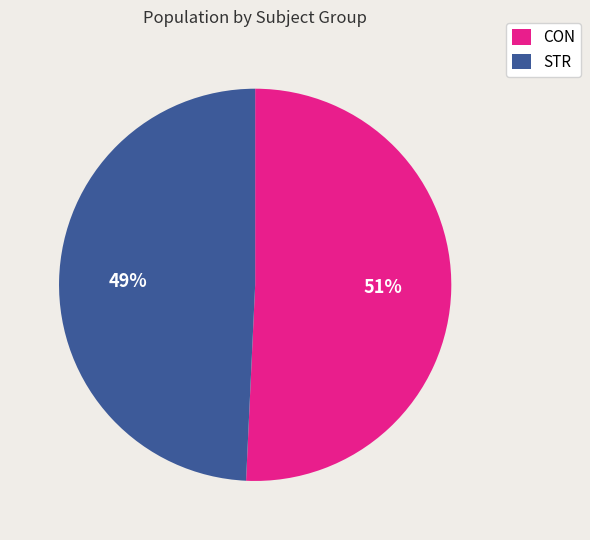

To the nearest percent, what is the average slice percentage?

50%